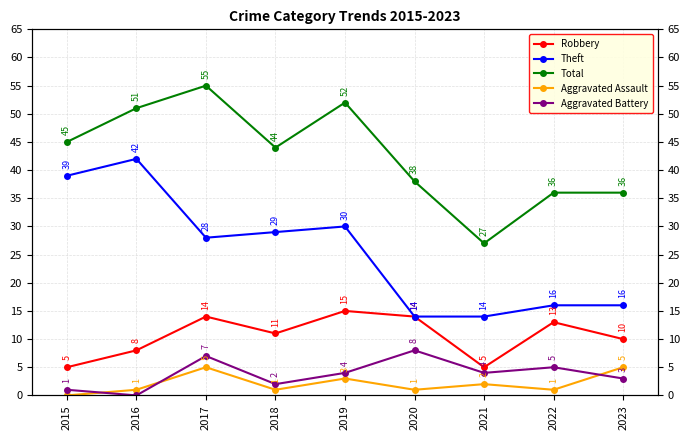

Which series has the largest total across all categories?

Total